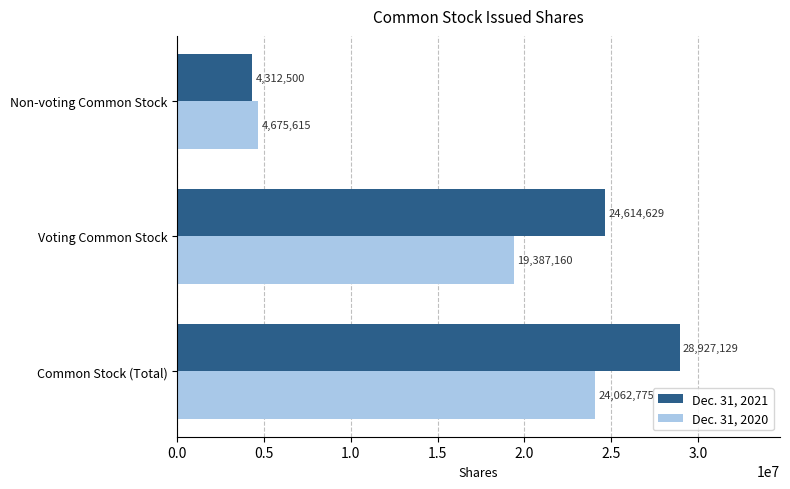

What is the minimum value for Dec. 31, 2020?

4675615